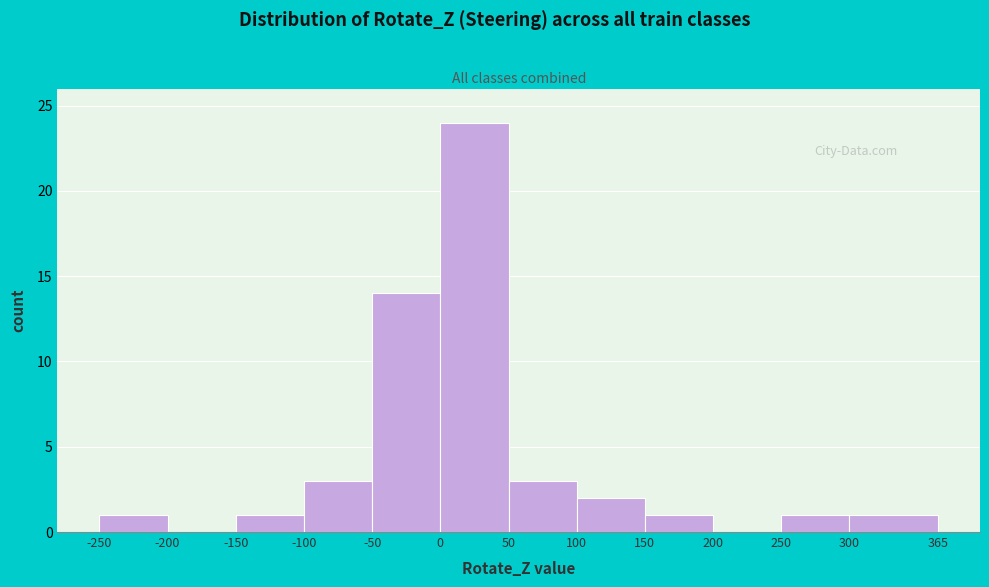

Reading left to right, list every bar in this chart as the range it spans on the x-axis followed by its height. The values are not printed on the chart, so give them approximately, as read against the axis.

-250 to -200: 1
-200 to -150: 0
-150 to -100: 1
-100 to -50: 3
-50 to 0: 14
0 to 50: 24
50 to 100: 3
100 to 150: 2
150 to 200: 1
200 to 250: 0
250 to 300: 1
300 to 365: 1